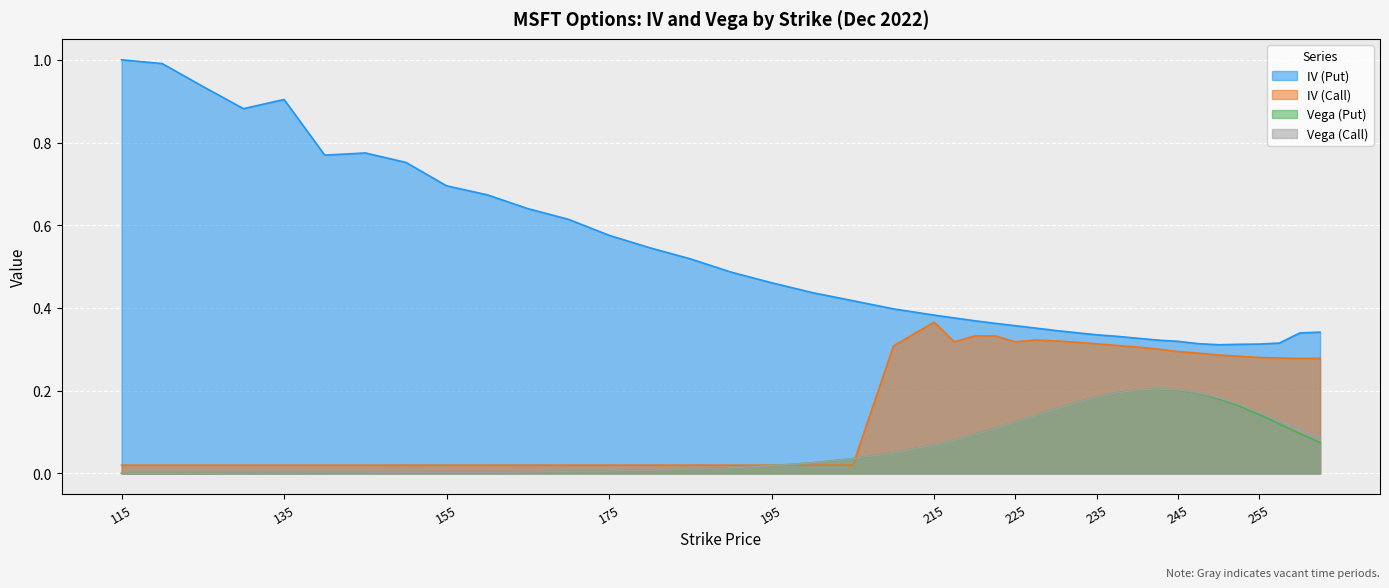

Reading left to right, transcribe all the data shown in this chart.

IV (Call): 115=0.0	120=0.0	125=0.0	130=0.0	135=0.0	140=0.0	145=0.0	150=0.0	155=0.0	160=0.0	165=0.0	170=0.0	175=0.0	180=0.0	185=0.0	190=0.0	195=0.0	200=0.0	205=0.0	210=0.3	215=0.4	217.5=0.3	220=0.3	222.5=0.3	225=0.3	227.5=0.3	230=0.3	232.5=0.3	235=0.3	237.5=0.3	240=0.3	242.5=0.3	245=0.3	247.5=0.3	250=0.3	252.5=0.3	255=0.3	257.5=0.3	260=0.3	262.5=0.3
IV (Put): 115=1.0	120=1.0	125=0.9	130=0.9	135=0.9	140=0.8	145=0.8	150=0.8	155=0.7	160=0.7	165=0.6	170=0.6	175=0.6	180=0.5	185=0.5	190=0.5	195=0.5	200=0.4	205=0.4	210=0.4	215=0.4	217.5=0.4	220=0.4	222.5=0.4	225=0.4	227.5=0.4	230=0.3	232.5=0.3	235=0.3	237.5=0.3	240=0.3	242.5=0.3	245=0.3	247.5=0.3	250=0.3	252.5=0.3	255=0.3	257.5=0.3	260=0.3	262.5=0.3
Vega (Call): 115=0.0	120=0.0	125=0.0	130=0.0	135=0.0	140=0.0	145=0.0	150=0.0	155=0.0	160=0.0	165=0.0	170=0.0	175=0.0	180=0.0	185=0.0	190=0.0	195=0.0	200=0.0	205=0.0	210=0.0	215=0.1	217.5=0.1	220=0.1	222.5=0.1	225=0.1	227.5=0.1	230=0.2	232.5=0.2	235=0.2	237.5=0.2	240=0.2	242.5=0.2	245=0.2	247.5=0.2	250=0.2	252.5=0.2	255=0.1	257.5=0.1	260=0.1	262.5=0.1
Vega (Put): 115=0.0	120=0.0	125=0.0	130=0.0	135=0.0	140=0.0	145=0.0	150=0.0	155=0.0	160=0.0	165=0.0	170=0.0	175=0.0	180=0.0	185=0.0	190=0.0	195=0.0	200=0.0	205=0.0	210=0.0	215=0.1	217.5=0.1	220=0.1	222.5=0.1	225=0.1	227.5=0.1	230=0.2	232.5=0.2	235=0.2	237.5=0.2	240=0.2	242.5=0.2	245=0.2	247.5=0.2	250=0.2	252.5=0.2	255=0.1	257.5=0.1	260=0.1	262.5=0.1